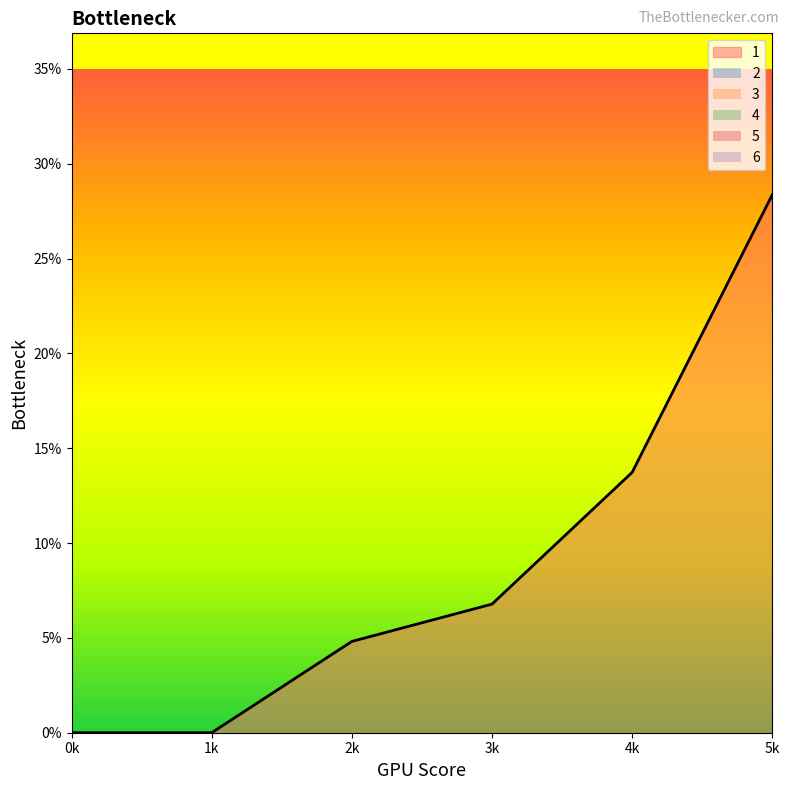

True or false: 1 and 4 cross at least once.

False